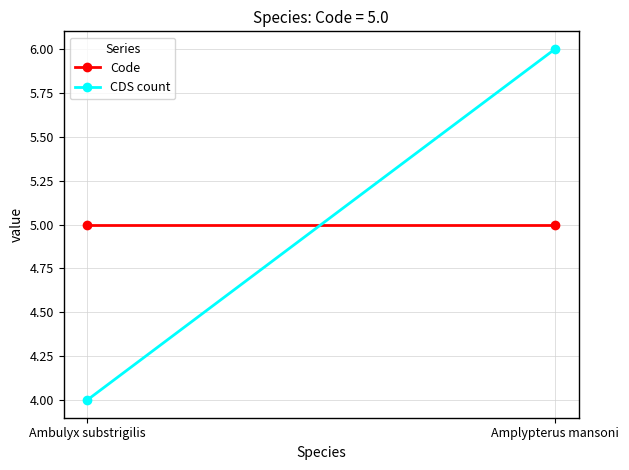

The value of CDS count at Amplypterus mansoni is 9. True or false?

False